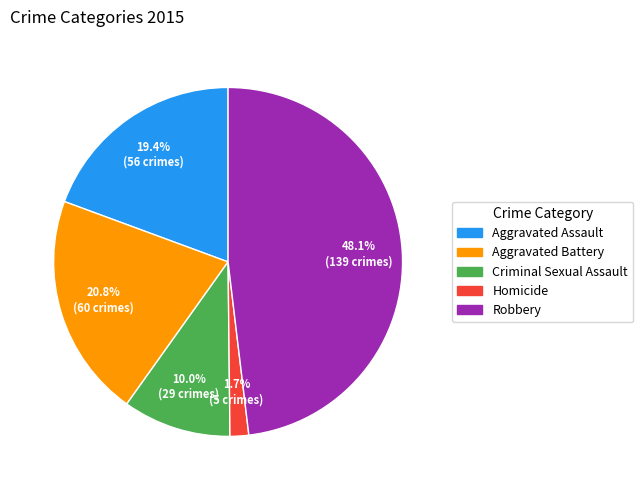

Count the number of slices in the pie.

5